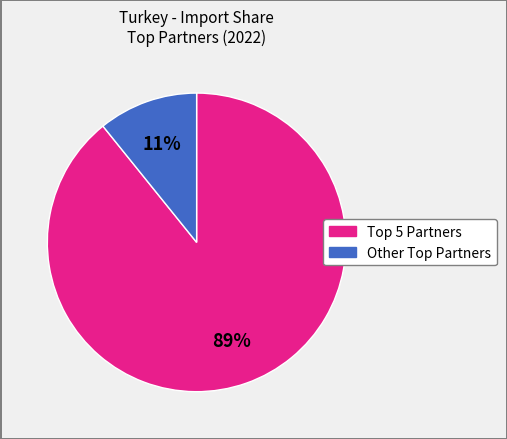

Is there any slice that represents more than half of the pie?

Yes